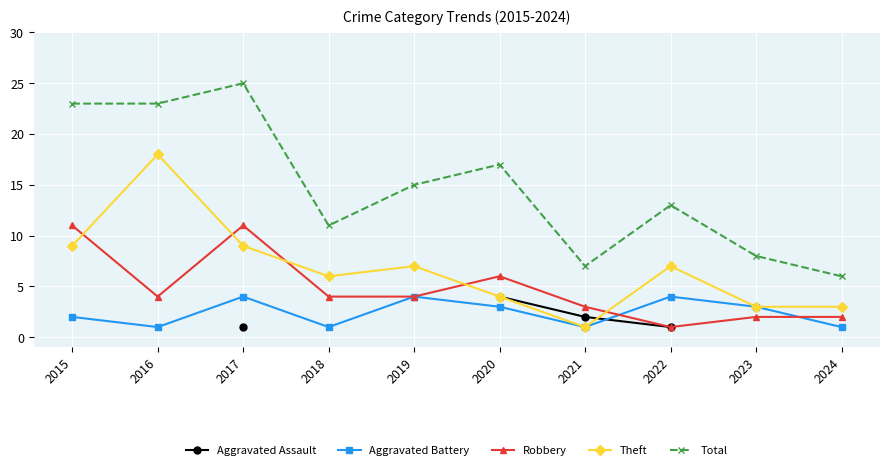

Where do Aggravated Battery and Aggravated Assault first cross each other?

2021 and 2022